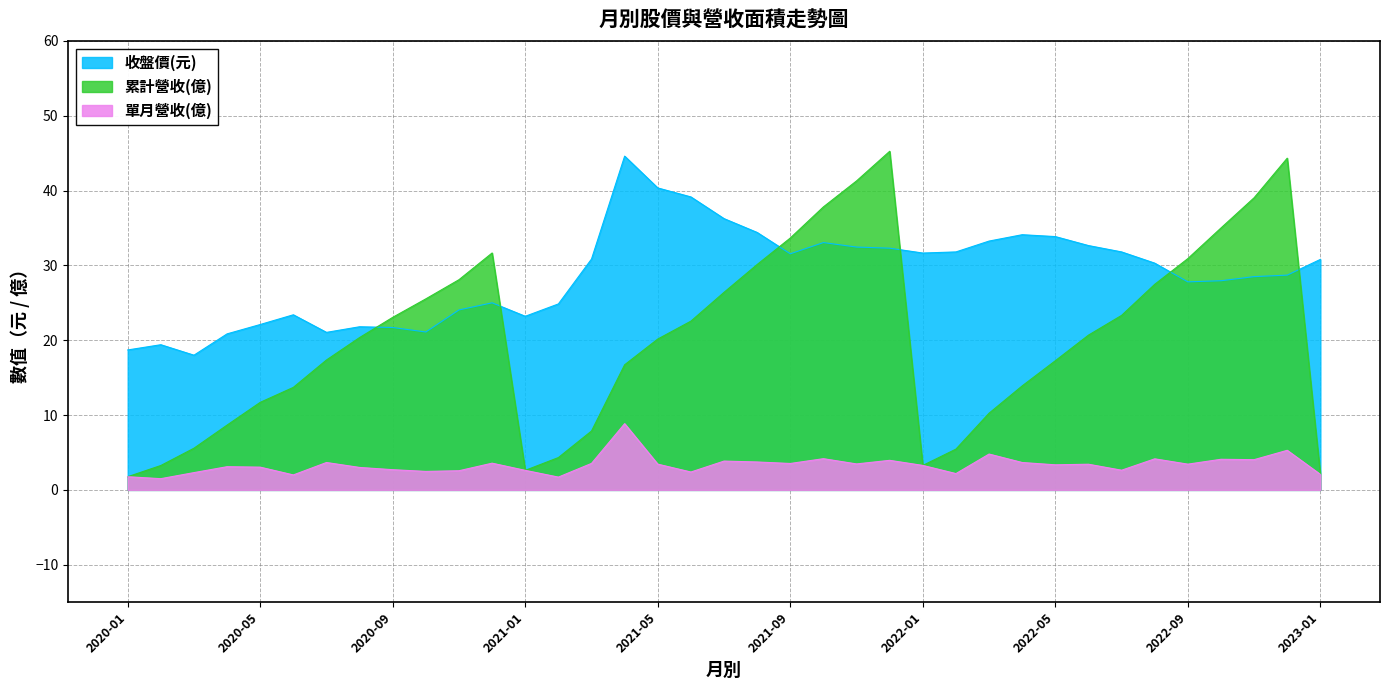

What is the spread (max minus min) of values at 2020-02?

17.9